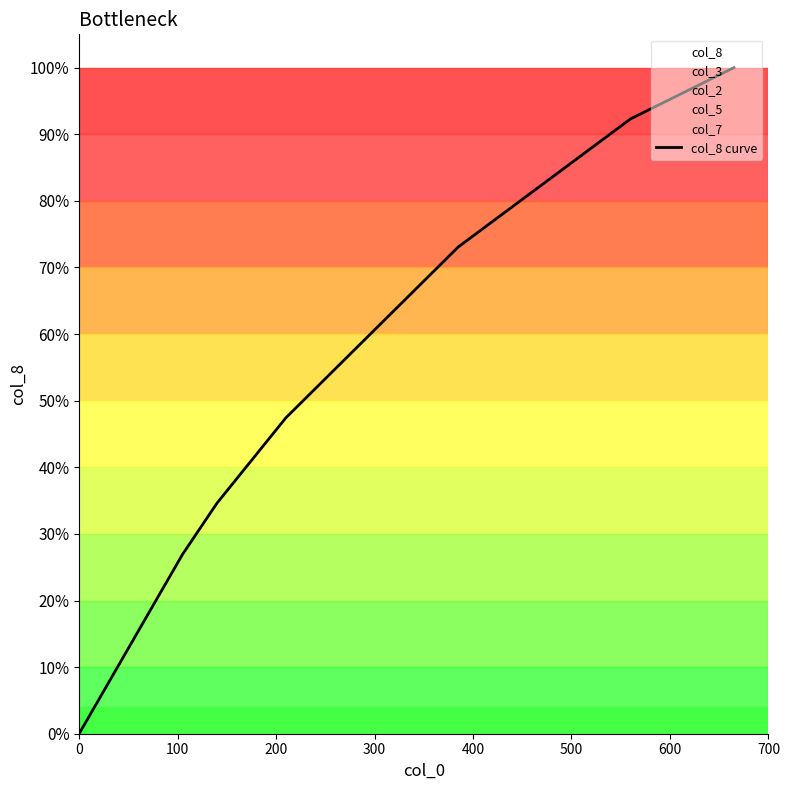

Is this an area chart (filled region under the line)?

No